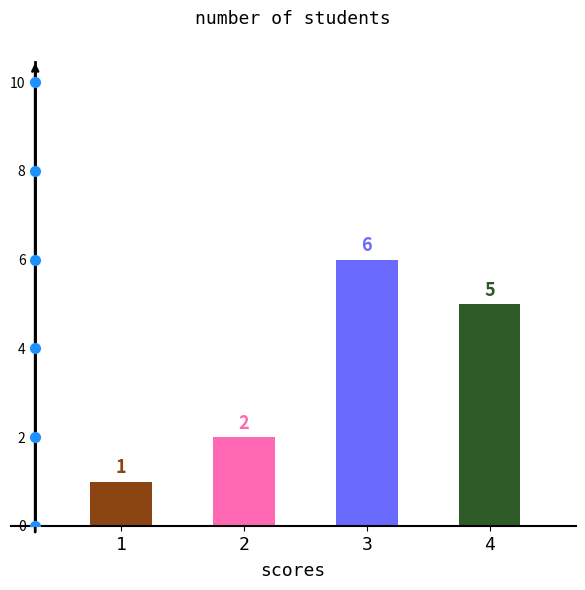

Which has a higher value, 3 or 1?

3